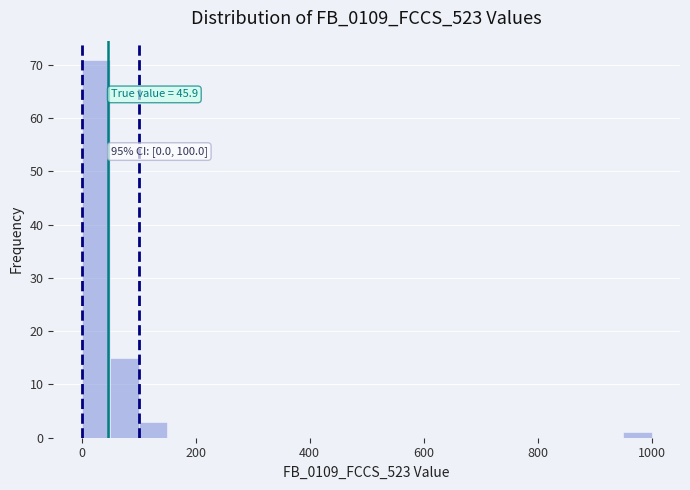

Around what value on the x-axis is the tallest bar? Give the approximate position of its centre, as read against the axis.

20